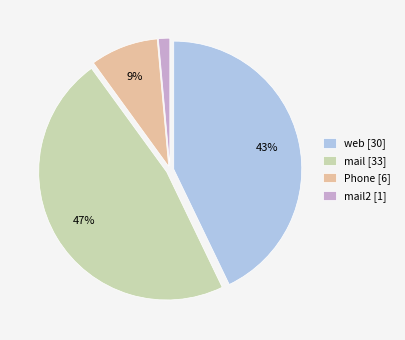

What percentage is the mail [33] slice, to the nearest percent?

47%